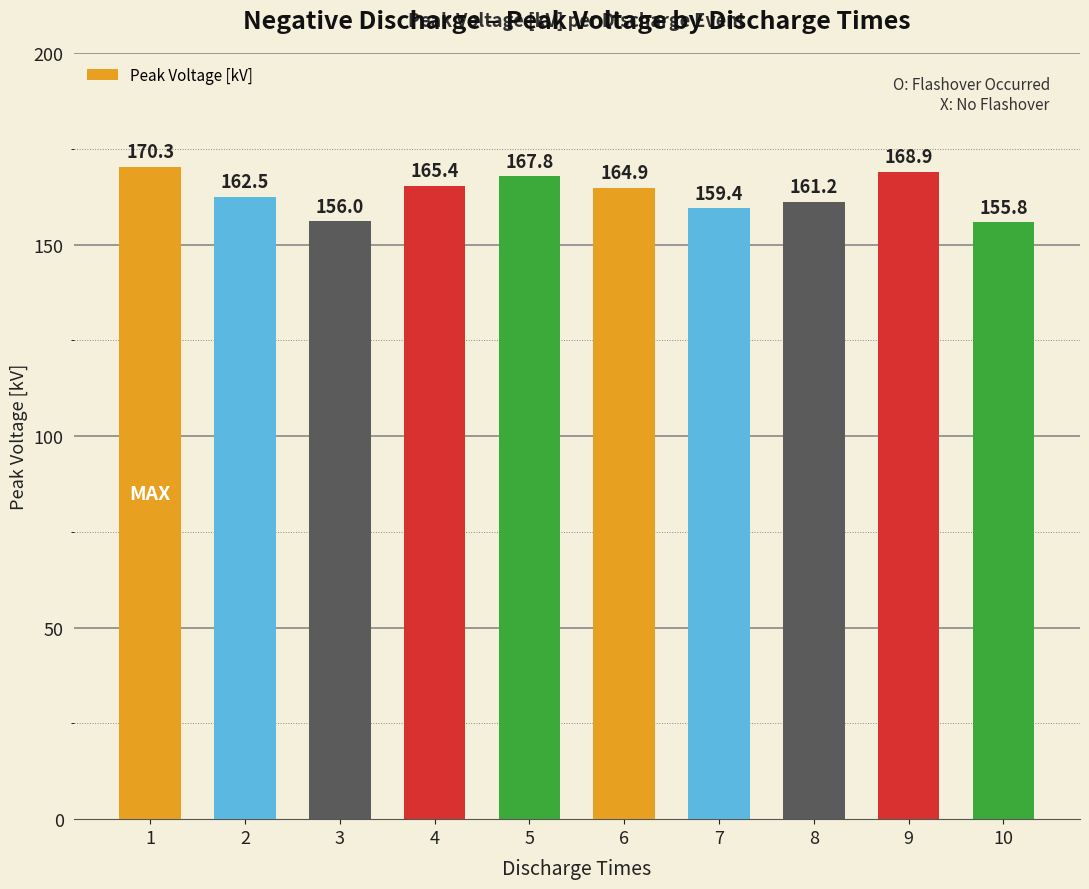

What is the value of the 6th bar from the left?

164.9